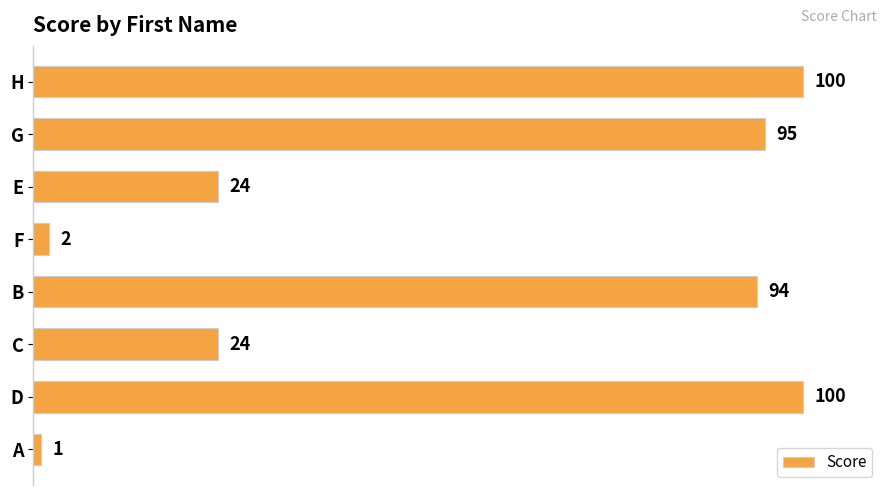

What is the sum of all values?

440